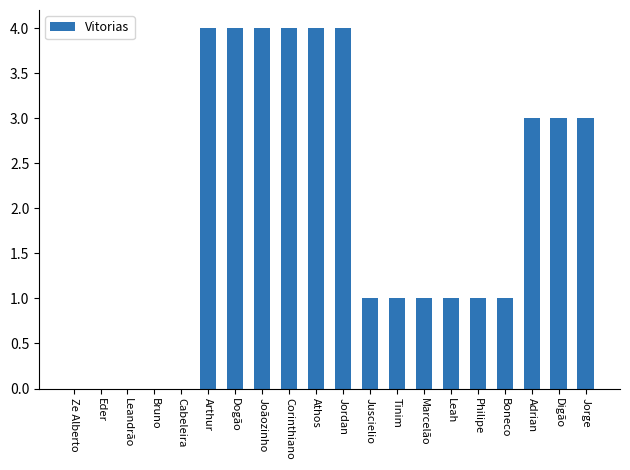

What is the change in value from Eder to Philipe?

+1